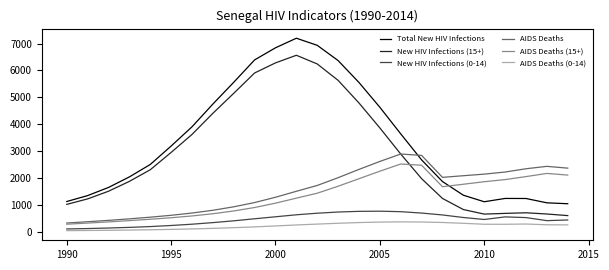

True or false: AIDS Deaths (0-14) and AIDS Deaths intersect in this chart.

False